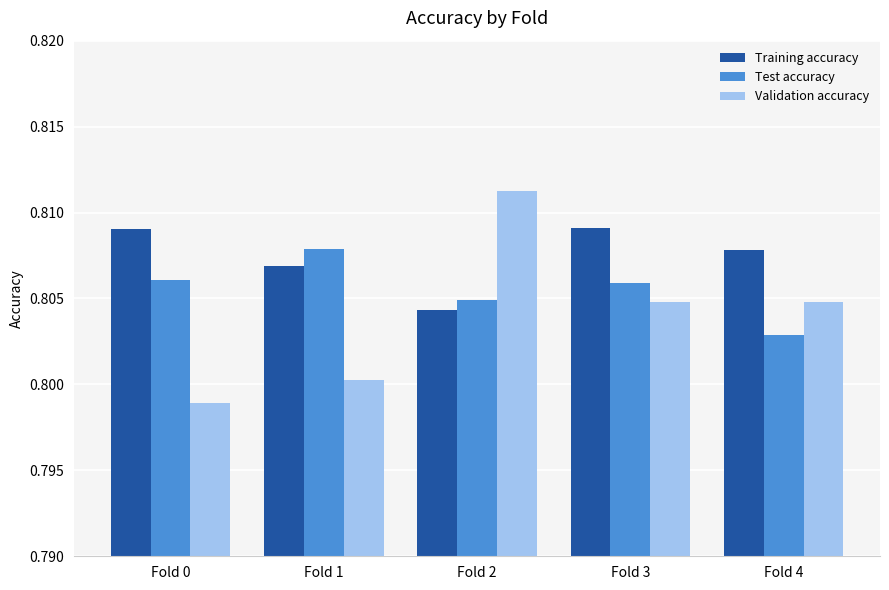

What is the sum of the Test accuracy values at Fold 1 and Fold 2?

1.6